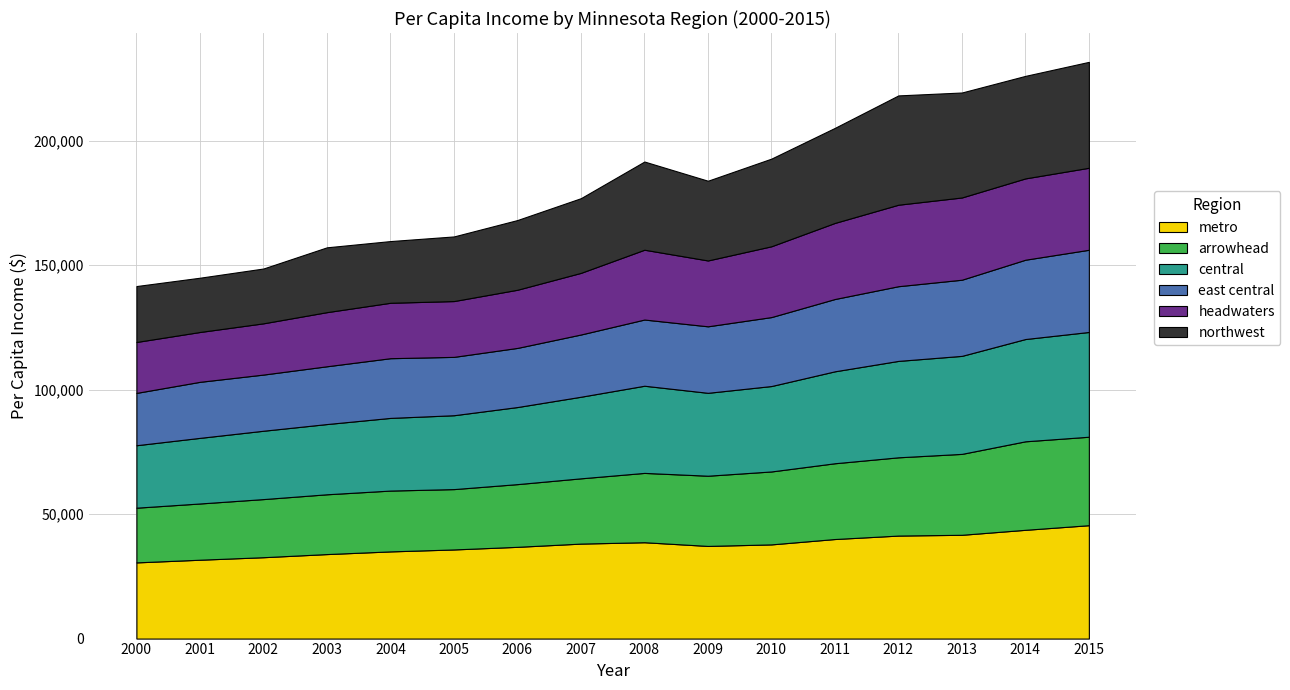

Reading right to left, what are all the values shown in this chart?

metro: 2015=45556	2014=43705	2013=41702	2012=41391	2011=40004	2010=37848	2009=37230	2008=38713	2007=38167	2006=36866	2005=35815	2004=35030	2003=33953	2002=32697	2001=31688	2000=30611
arrowhead: 2015=35546	2014=35560	2013=32511	2012=31441	2011=30446	2010=29303	2009=28208	2008=27856	2007=26221	2006=25194	2005=24246	2004=24440	2003=24026	2002=23351	2001=22596	2000=21980
central: 2015=42092	2014=41095	2013=39380	2012=38738	2011=36941	2010=34321	2009=33309	2008=35023	2007=32784	2006=30971	2005=29681	2004=29196	2003=28221	2002=27460	2001=26363	2000=25097
east central: 2015=33026	2014=31867	2013=30597	2012=30013	2011=29051	2010=27708	2009=26722	2008=26600	2007=25009	2006=23759	2005=23448	2004=23991	2003=23215	2002=22571	2001=22517	2000=21022
headwaters: 2015=32950	2014=32674	2013=33046	2012=32744	2011=30571	2010=28449	2009=26456	2008=28052	2007=24762	2006=23370	2005=22424	2004=22268	2003=21746	2002=20592	2001=20024	2000=20463
northwest: 2015=42554	2014=41191	2013=42174	2012=43914	2011=38186	2010=35216	2009=32033	2008=35431	2007=30011	2006=28007	2005=25965	2004=24790	2003=26045	2002=22022	2001=21806	2000=22468